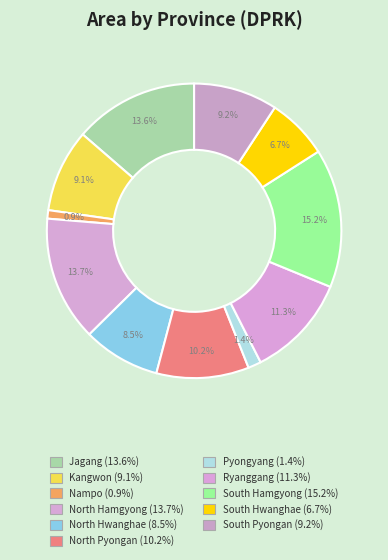

What percentage is the Ryanggang slice, to the nearest percent?

11%